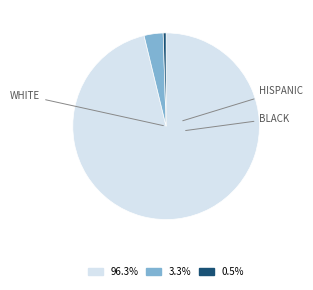

Is there any slice that represents more than half of the pie?

Yes